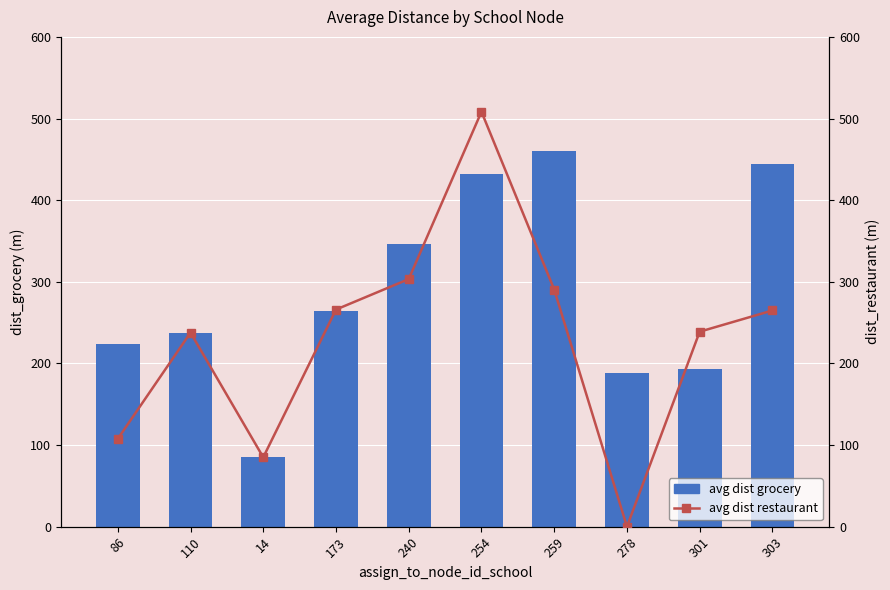

List the series in order of their overall mean, lowest first.

avg dist restaurant, avg dist grocery